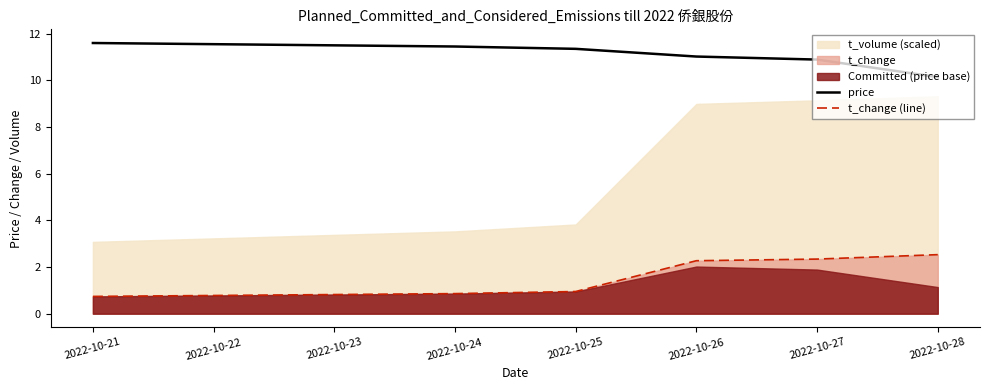

Which series has the largest total across all categories?

price